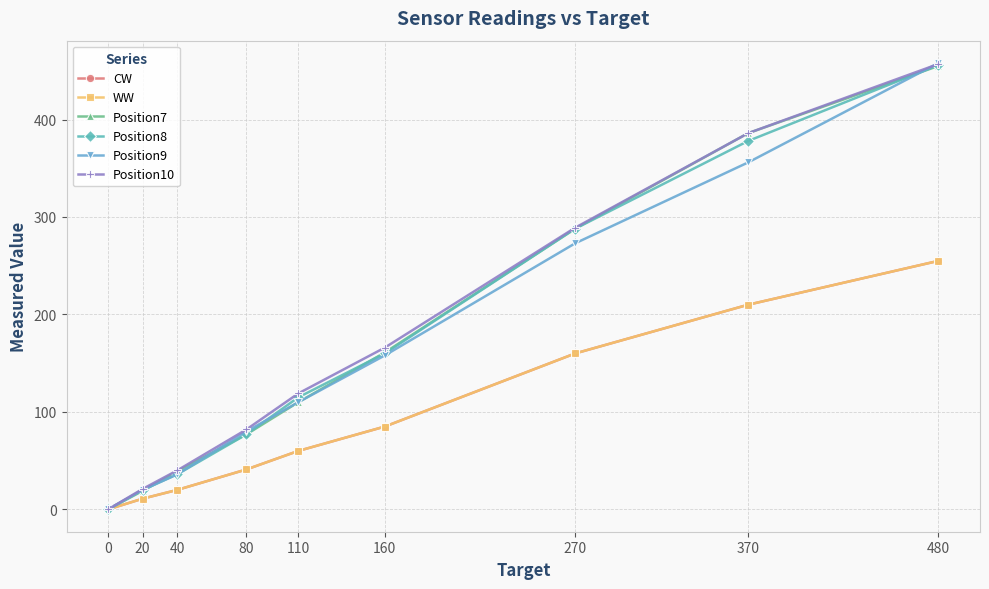

Which category has the highest value in the CW series?

480